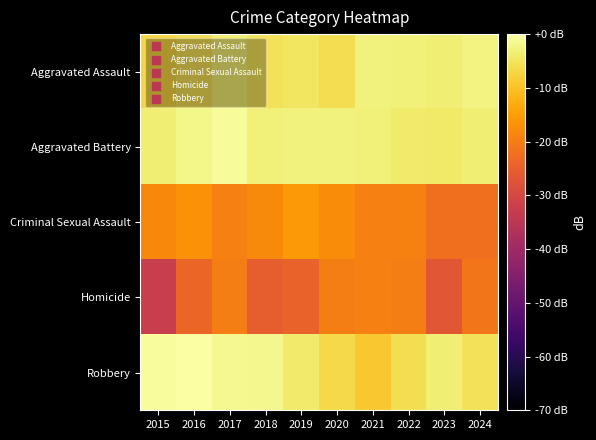

Which series has the widest spread of values?

Homicide